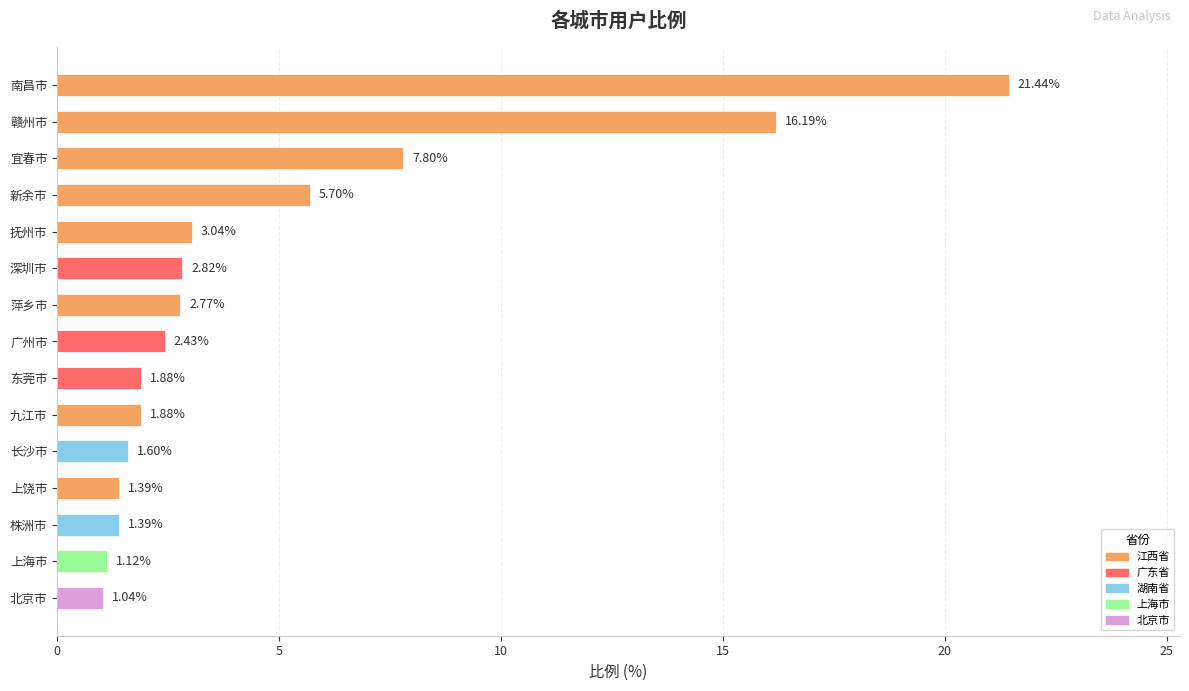

How many categories are shown in the chart?

15